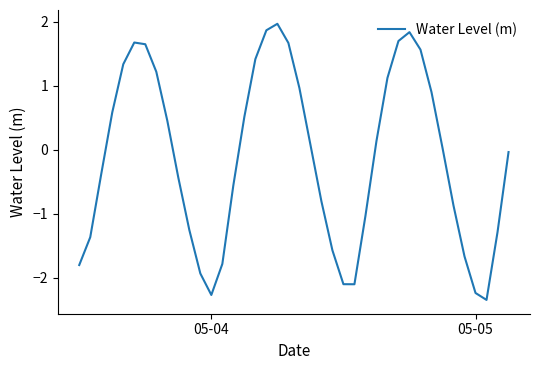

What is the minimum value shown in the chart?

-2.3